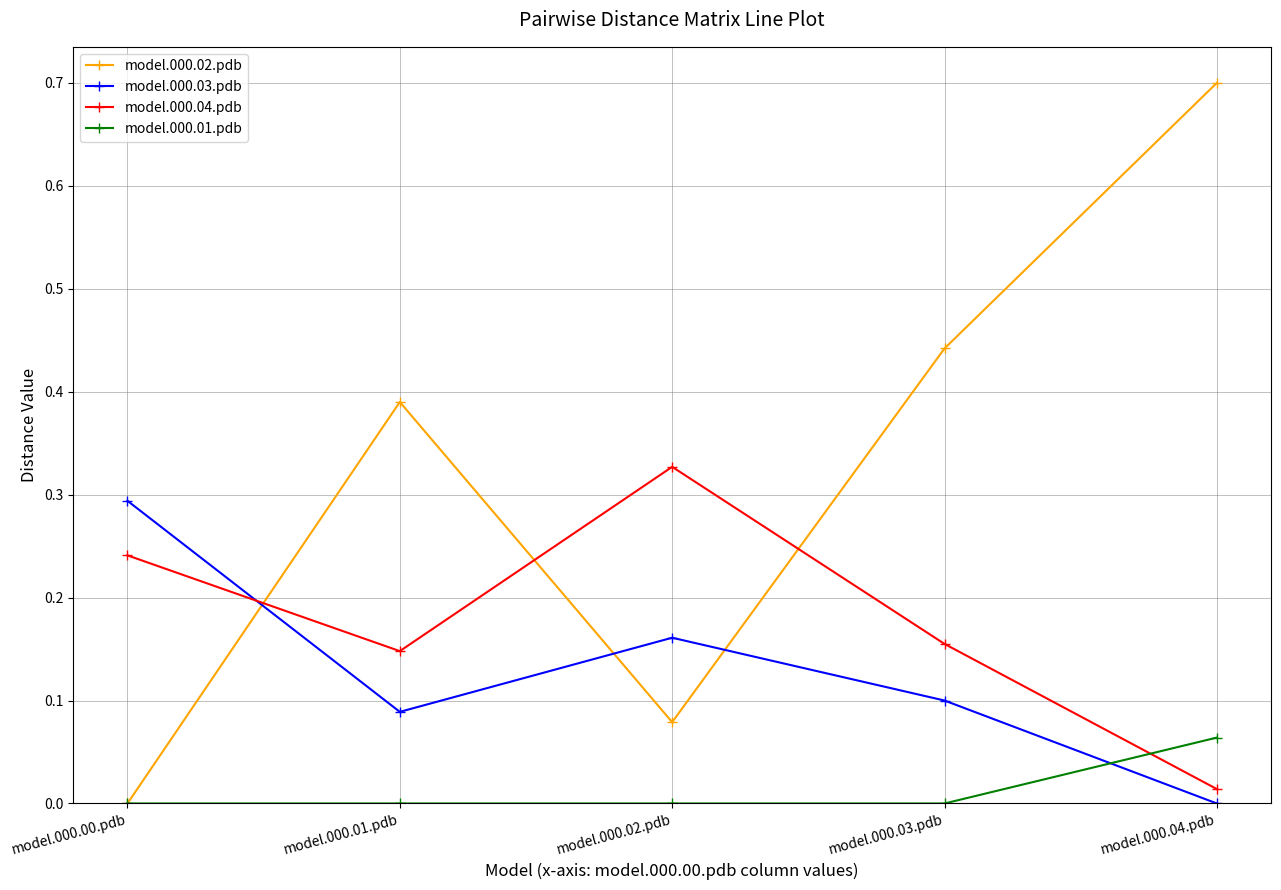

Where do model.000.03.pdb and model.000.02.pdb first cross each other?

model.000.00.pdb and model.000.01.pdb